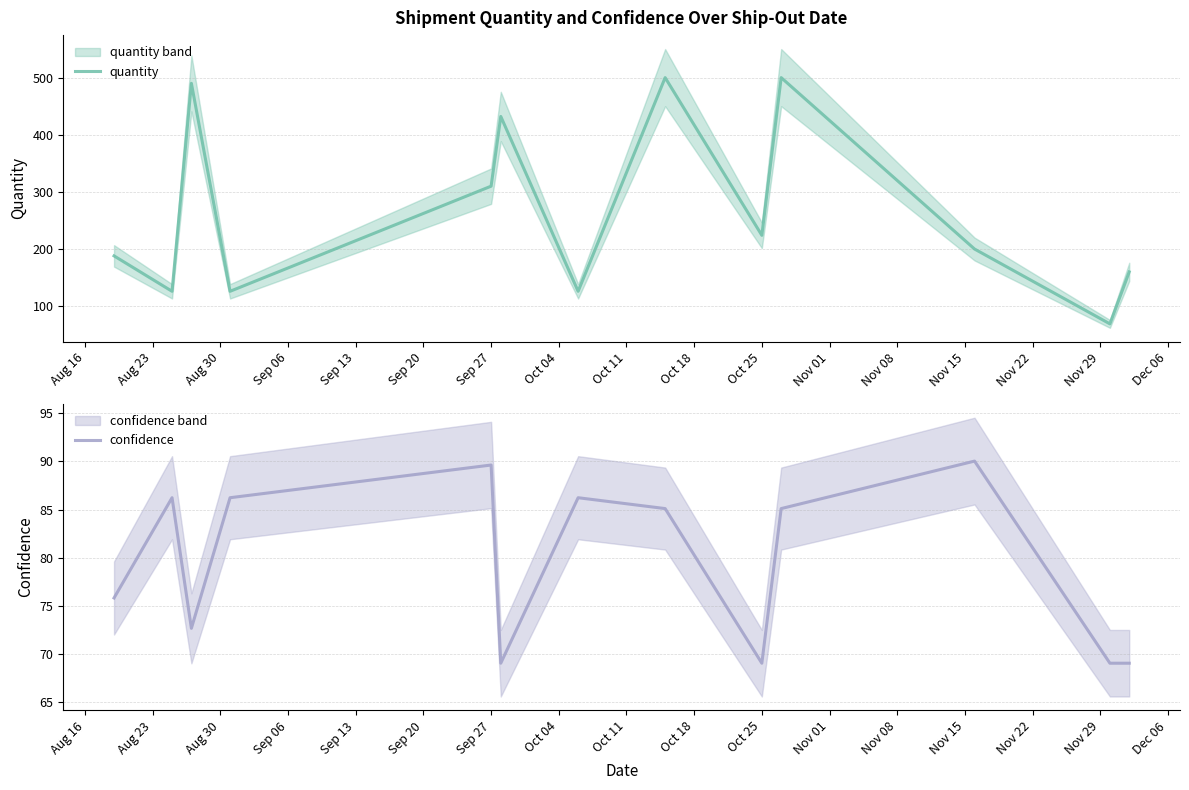

Is it true that quantity equals 61 at Oct 25?

False